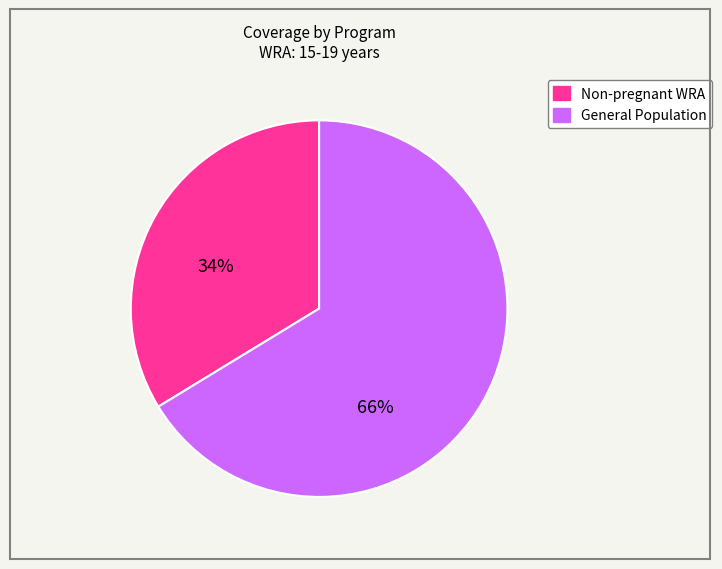

Is there a majority slice in this chart?

Yes